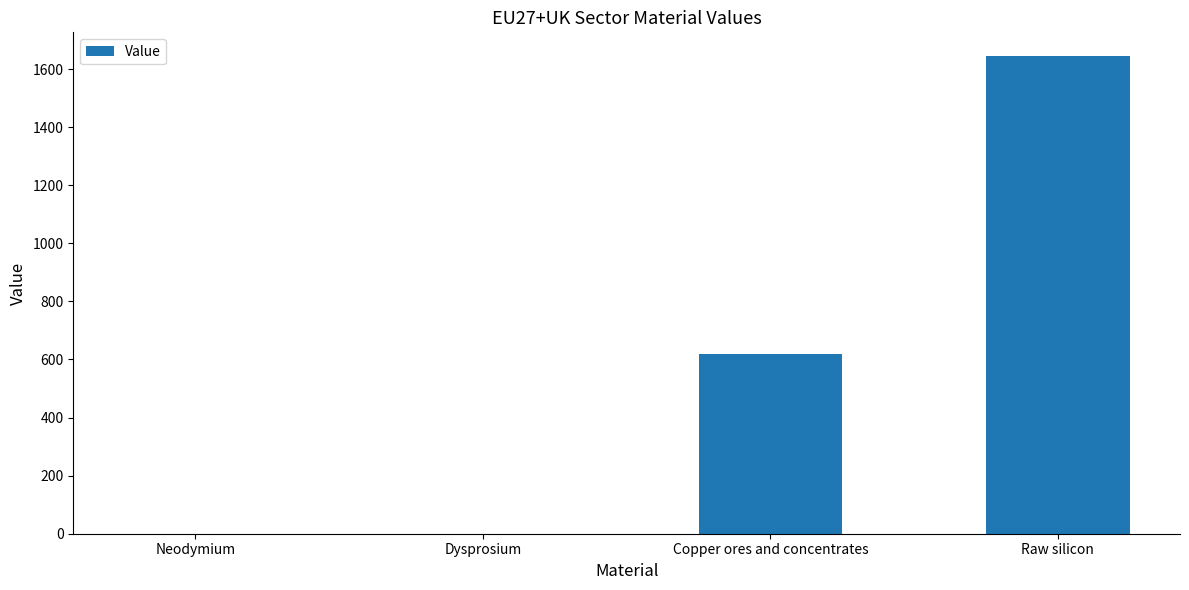

Between Dysprosium and Copper ores and concentrates, which is larger?

Copper ores and concentrates